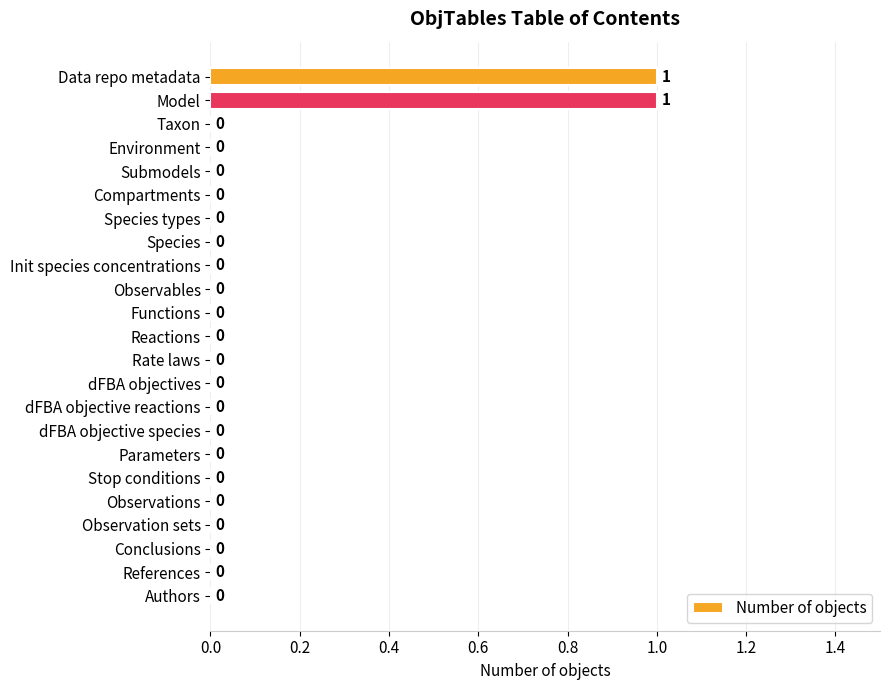

The chart shows a value of 0 at Authors. True or false?

True